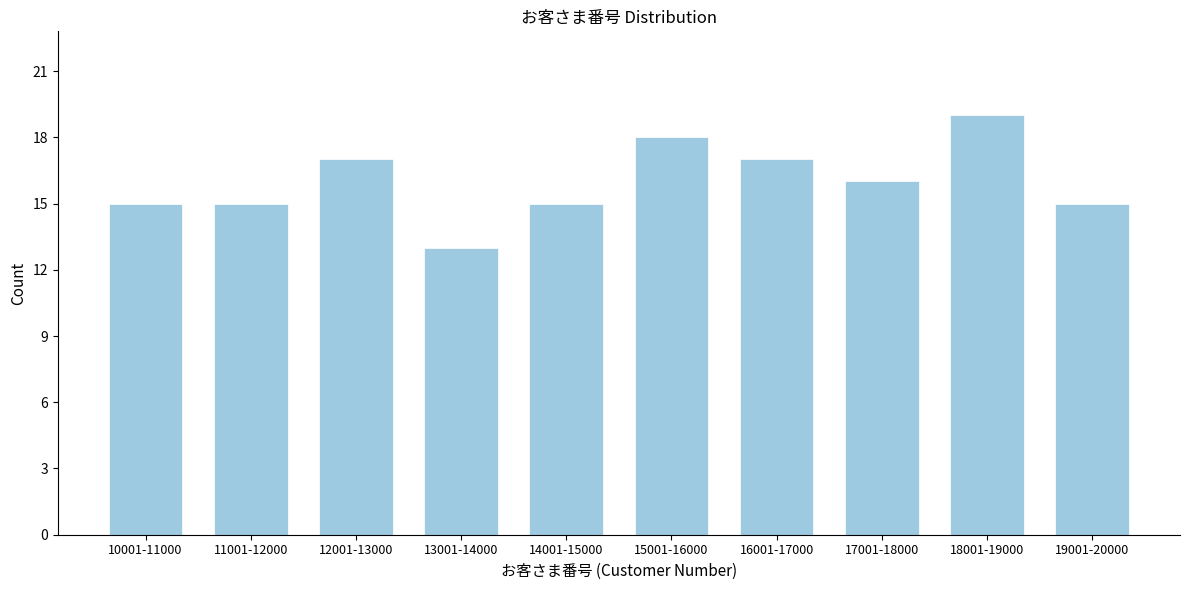

Reading right to left, what are all the values shown in this chart?

19001-20000=15	18001-19000=19	17001-18000=16	16001-17000=17	15001-16000=18	14001-15000=15	13001-14000=13	12001-13000=17	11001-12000=15	10001-11000=15